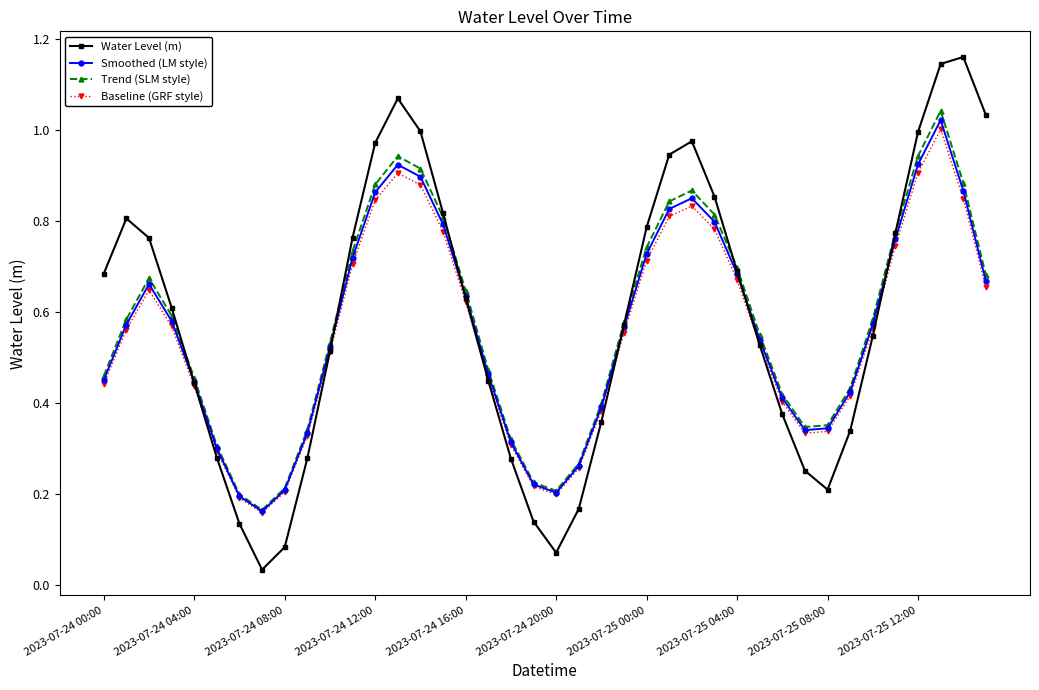

At how many categories does at least one series exceed 0?

40